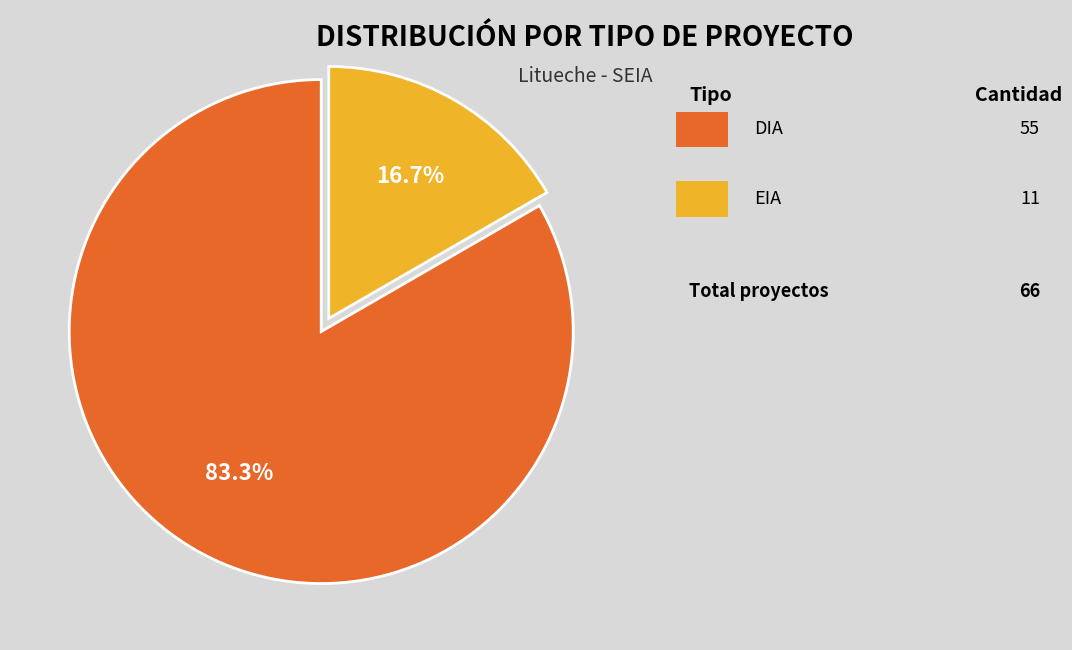

Does any single category account for the majority?

Yes